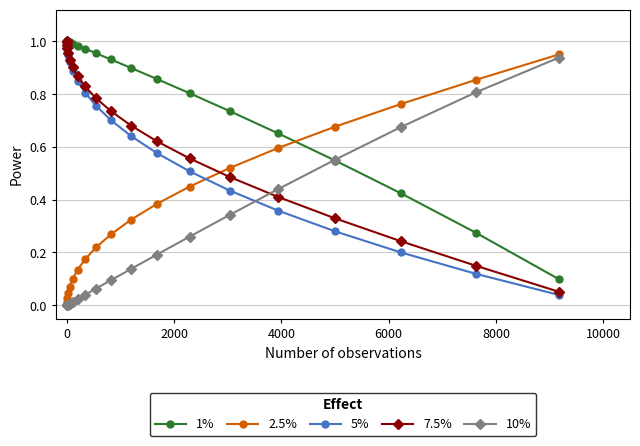

Which series has the largest total across all categories?

1%